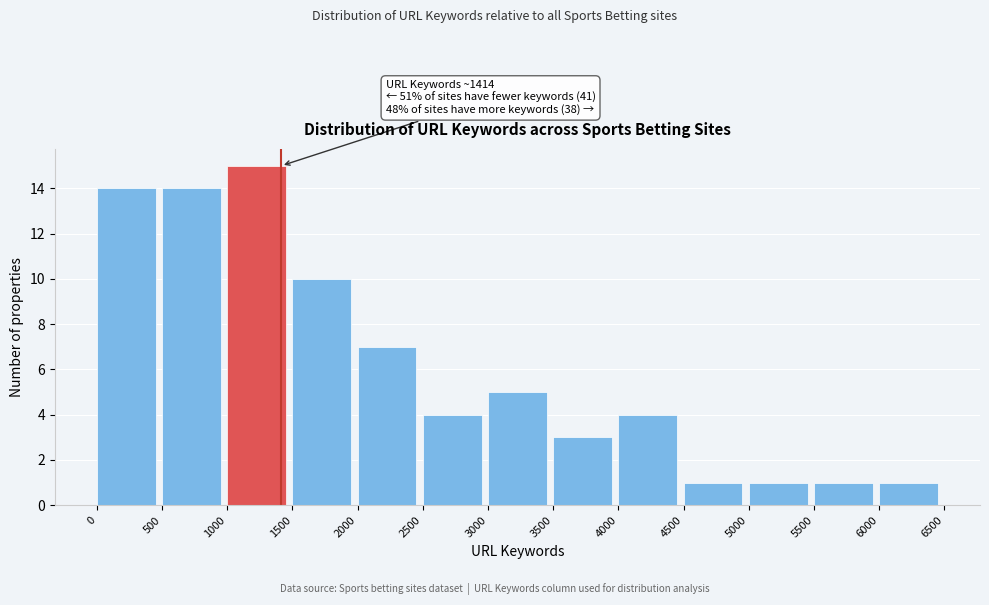

Which range on the x-axis has the tallest bar?

1000 to 1500